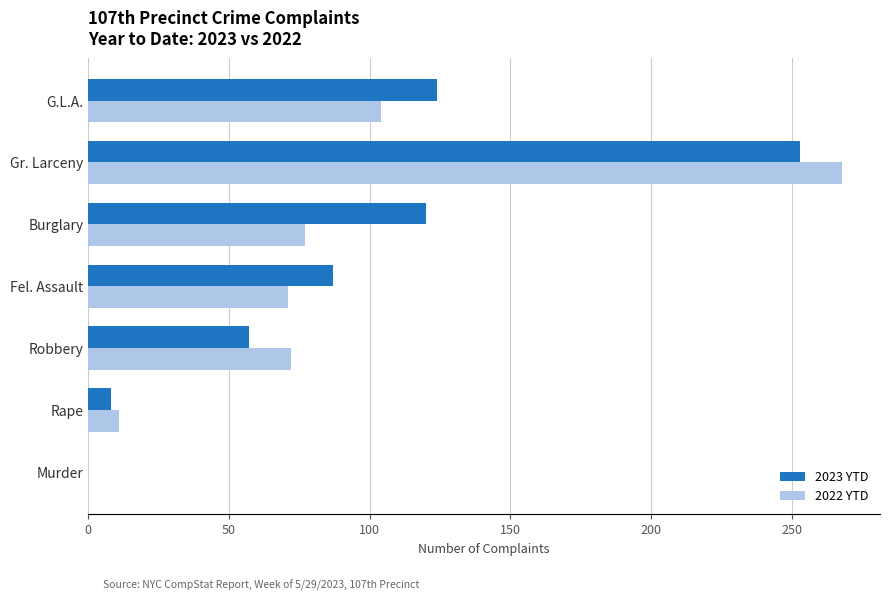

Which series changed the most between Murder and G.L.A.?

2023 YTD